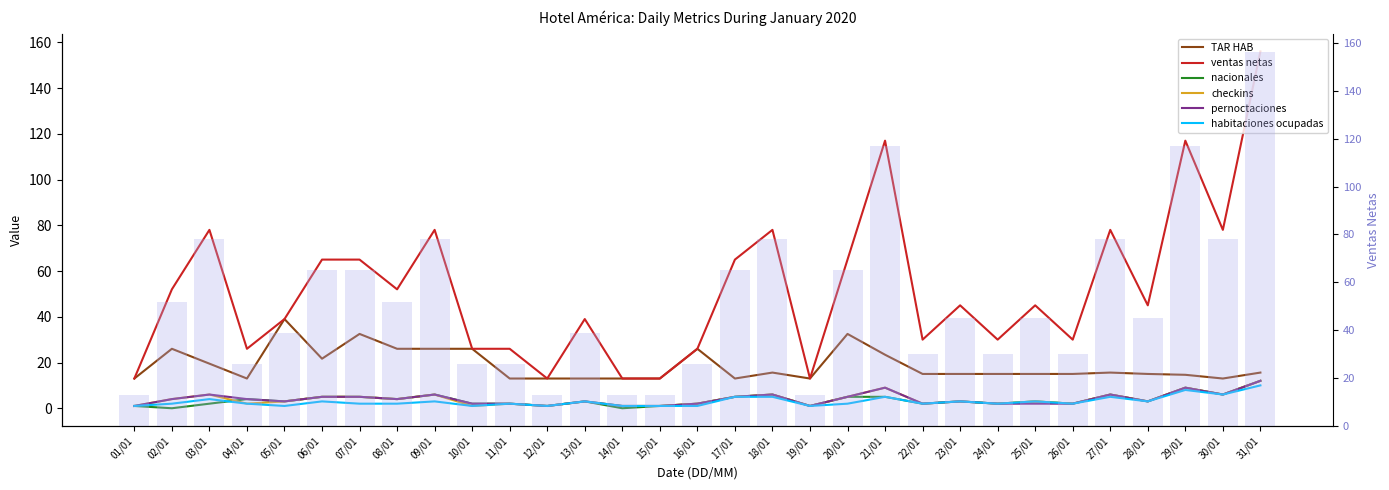

Reading right to left, transcribe all the data shown in this chart.

TAR HAB: 15.6	13.0	14.6	15.0	15.6	15.0	15.0	15.0	15.0	15.0	23.4	32.5	13.0	15.6	13.0	26.0	13.0	13.0	13.0	13.0	13.0	26.0	26.0	26.0	32.5	21.7	39.0	13.0	19.5	26.0	13.0
ventas netas: 156.0	78.0	117.0	45.0	78.0	30.0	45.0	30.0	45.0	30.0	117.0	65.0	13.0	78.0	65.0	26.0	13.0	13.0	39.0	13.0	26.0	26.0	78.0	52.0	65.0	65.0	39.0	26.0	78.0	52.0	13.0
nacionales: 12.0	6.0	9.0	3.0	6.0	2.0	3.0	2.0	3.0	2.0	5.0	5.0	1.0	6.0	5.0	2.0	1.0	0.0	3.0	1.0	2.0	2.0	6.0	4.0	5.0	5.0	3.0	4.0	2.0	0.0	1.0
checkins: 12.0	6.0	9.0	3.0	6.0	2.0	3.0	2.0	3.0	2.0	9.0	5.0	1.0	6.0	5.0	2.0	1.0	1.0	3.0	1.0	2.0	1.0	6.0	4.0	5.0	5.0	3.0	2.0	6.0	4.0	1.0
pernoctaciones: 12.0	6.0	9.0	3.0	6.0	2.0	2.0	2.0	3.0	2.0	9.0	5.0	1.0	6.0	5.0	2.0	1.0	1.0	3.0	1.0	2.0	2.0	6.0	4.0	5.0	5.0	3.0	4.0	6.0	4.0	1.0
habitaciones ocupadas: 10.0	6.0	8.0	3.0	5.0	2.0	3.0	2.0	3.0	2.0	5.0	2.0	1.0	5.0	5.0	1.0	1.0	1.0	3.0	1.0	2.0	1.0	3.0	2.0	2.0	3.0	1.0	2.0	4.0	2.0	1.0